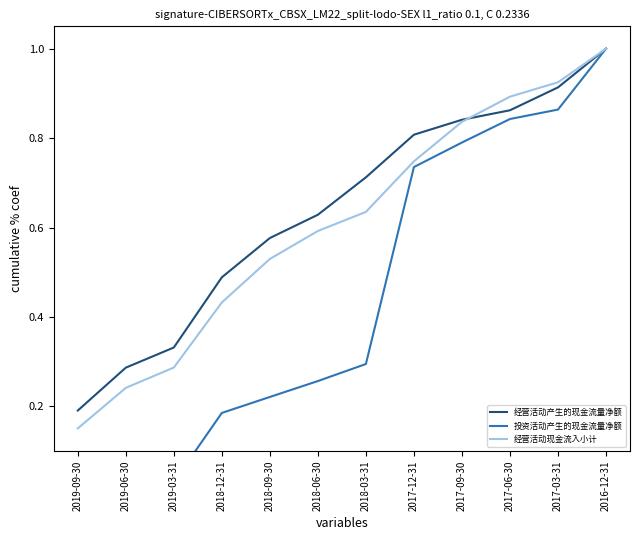

Reading left to right, what are all the values shown in this chart?

经营活动产生的现金流量净额: 2019-09-30=0.2	2019-06-30=0.3	2019-03-31=0.3	2018-12-31=0.5	2018-09-30=0.6	2018-06-30=0.6	2018-03-31=0.7	2017-12-31=0.8	2017-09-30=0.8	2017-06-30=0.9	2017-03-31=0.9	2016-12-31=1.0
投资活动产生的现金流量净额: 2019-09-30=0.0	2019-06-30=0.0	2019-03-31=0.0	2018-12-31=0.2	2018-09-30=0.2	2018-06-30=0.3	2018-03-31=0.3	2017-12-31=0.7	2017-09-30=0.8	2017-06-30=0.8	2017-03-31=0.9	2016-12-31=1.0
经营活动现金流入小计: 2019-09-30=0.2	2019-06-30=0.2	2019-03-31=0.3	2018-12-31=0.4	2018-09-30=0.5	2018-06-30=0.6	2018-03-31=0.6	2017-12-31=0.7	2017-09-30=0.8	2017-06-30=0.9	2017-03-31=0.9	2016-12-31=1.0